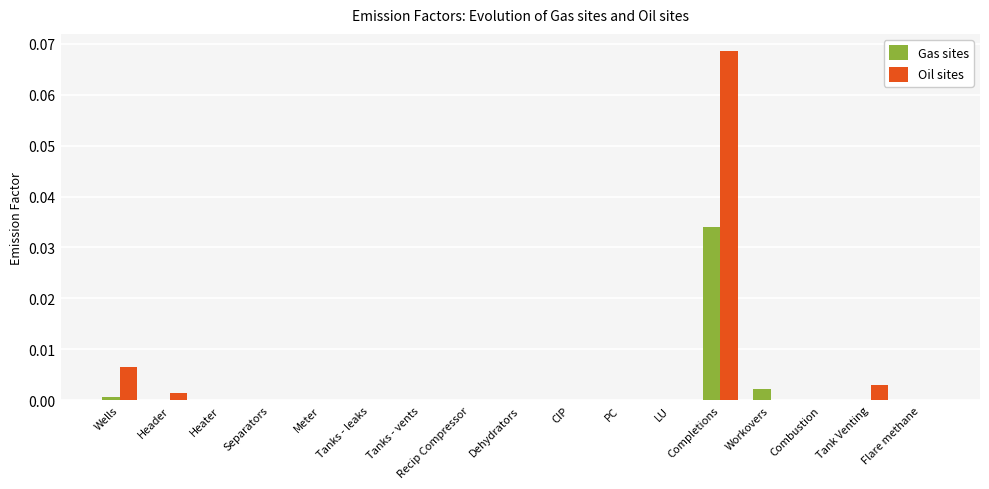

Is it true that Gas sites equals 0.0 at Dehydrators?

True